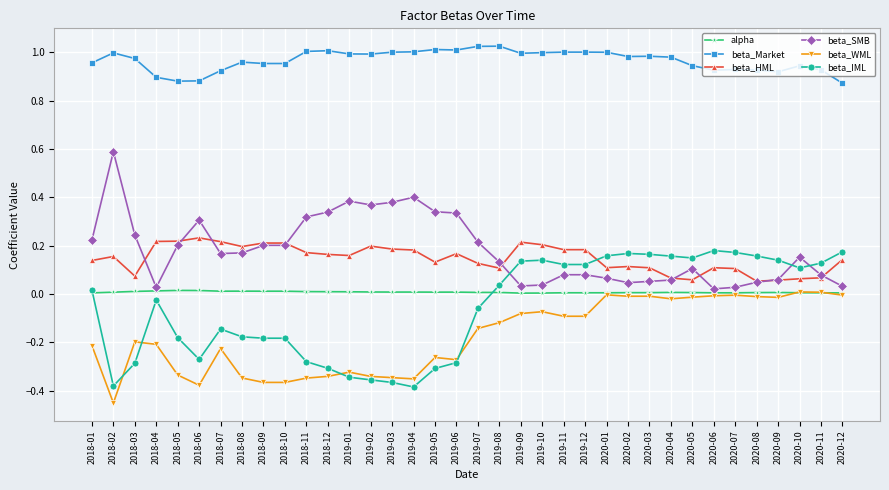

Is it true that alpha equals 0.0 at 2018-11?

True